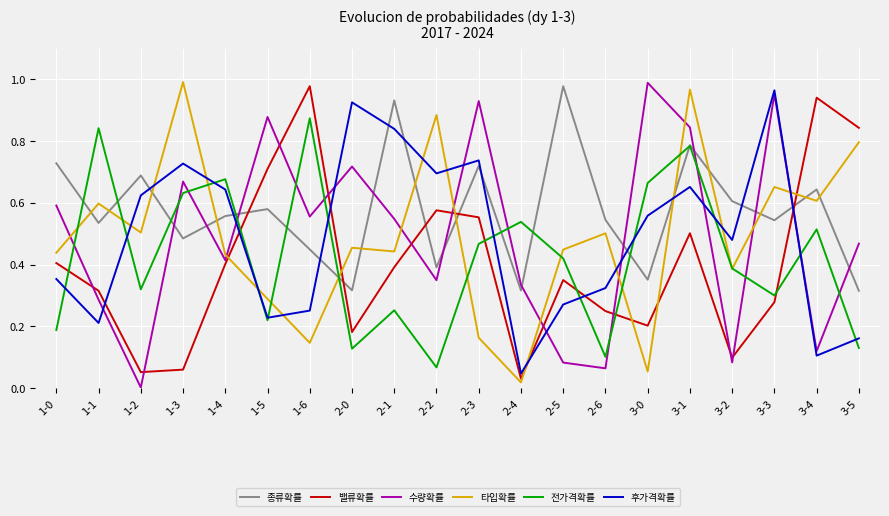

Which series has the largest total across all categories?

종류확률